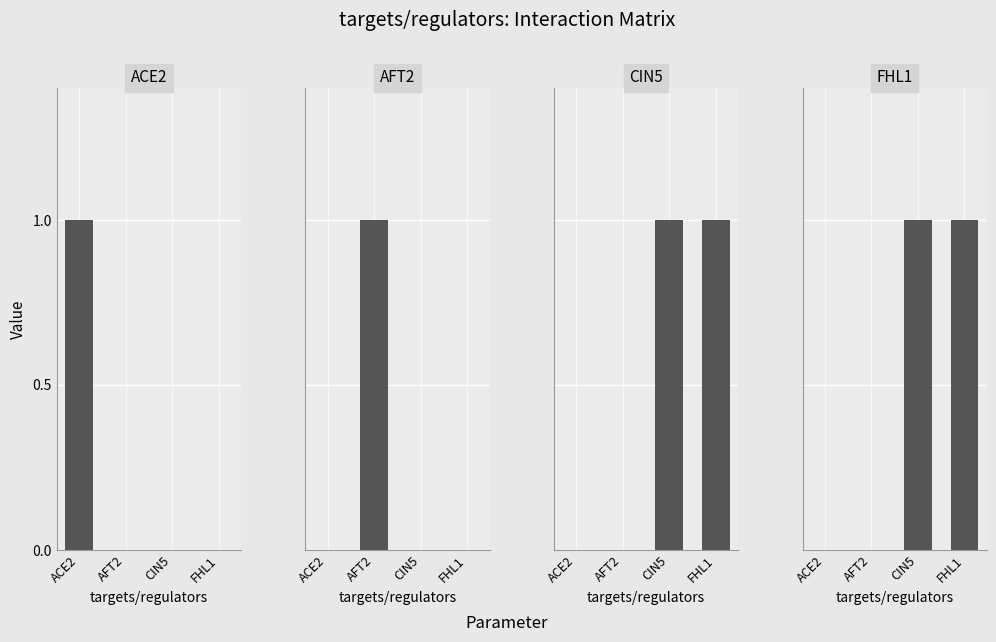

What is the label of the 3rd bar from the right?

AFT2